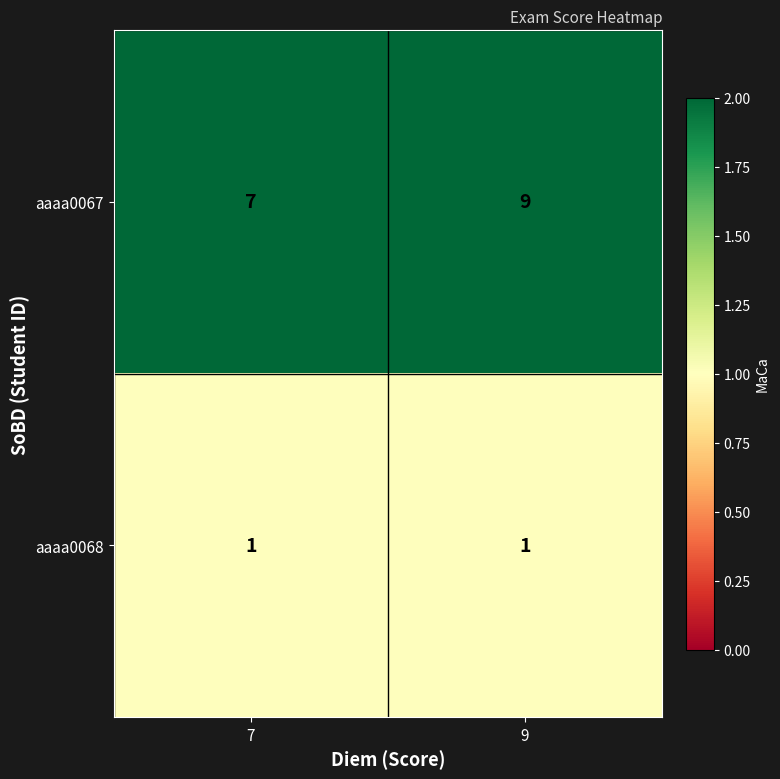

At how many categories does at least one series exceed 4?

2